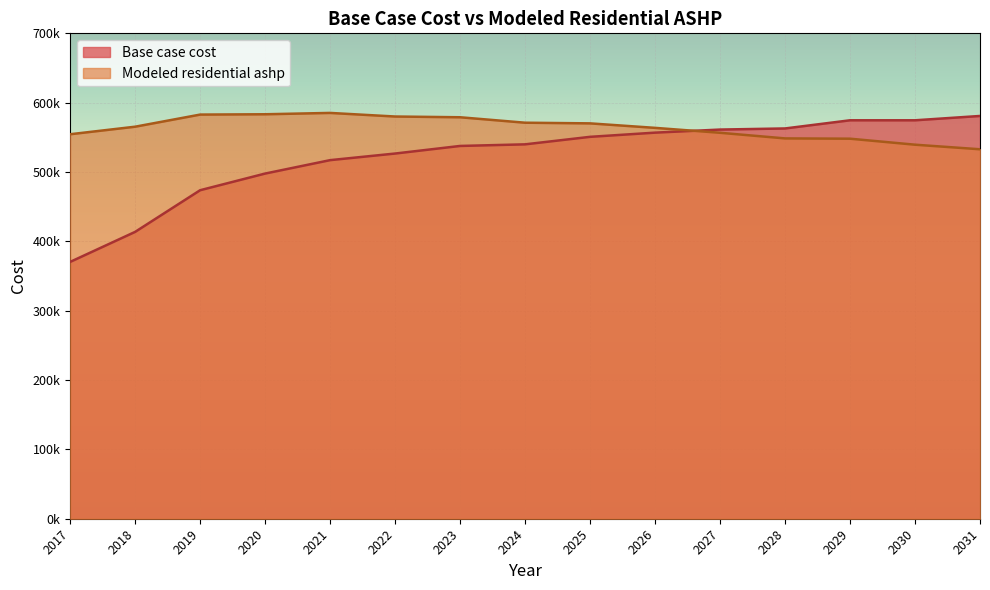

What is the spread (max minus min) of values at 2020?

85519.0